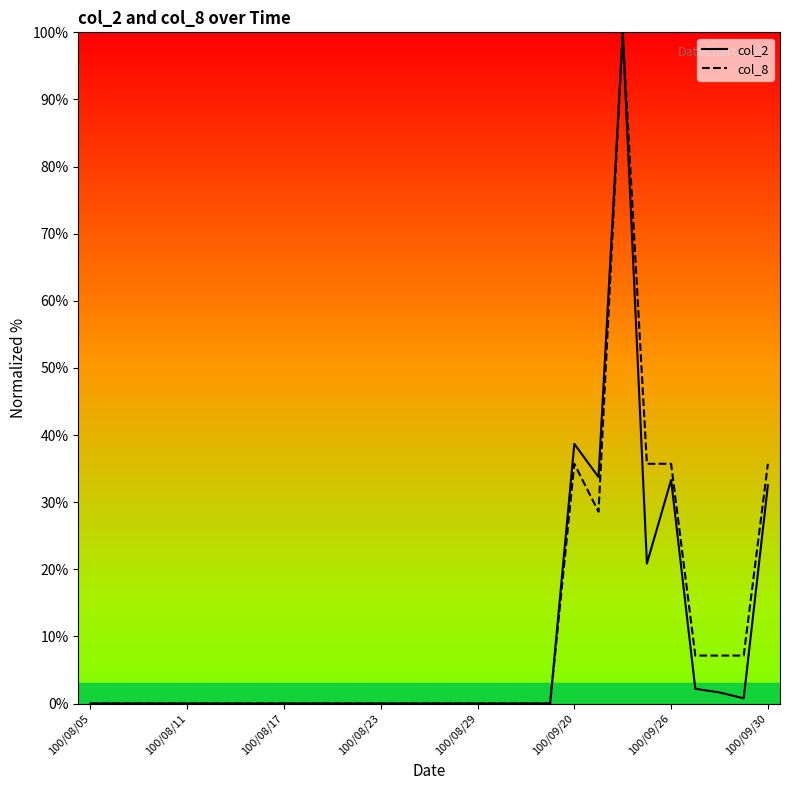

At how many categories does at least one series exceed 25?

6